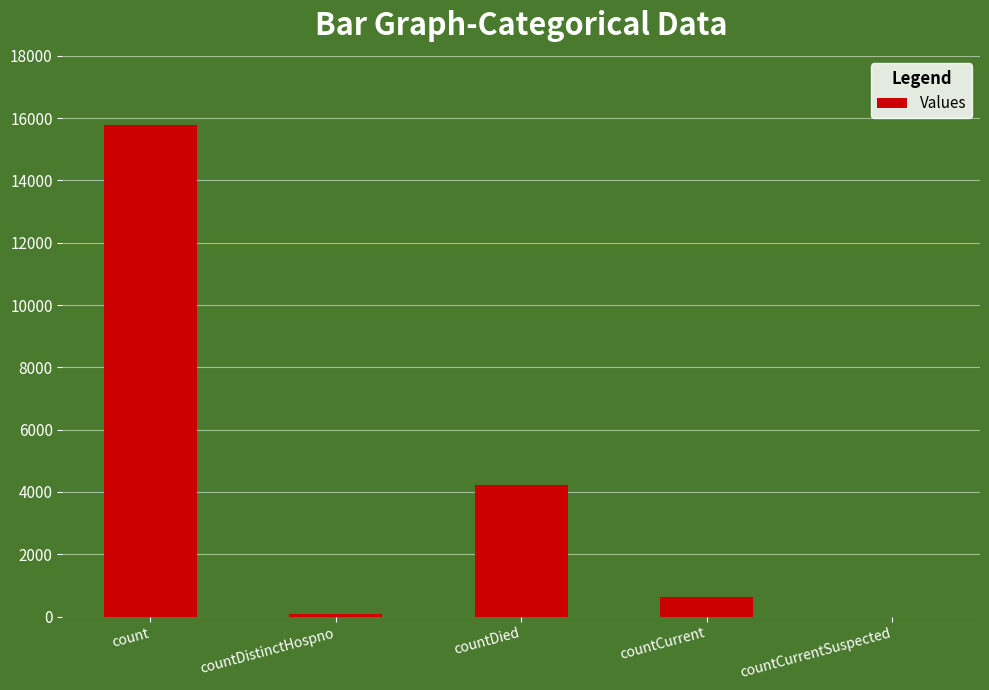

How many positive values are there?

4